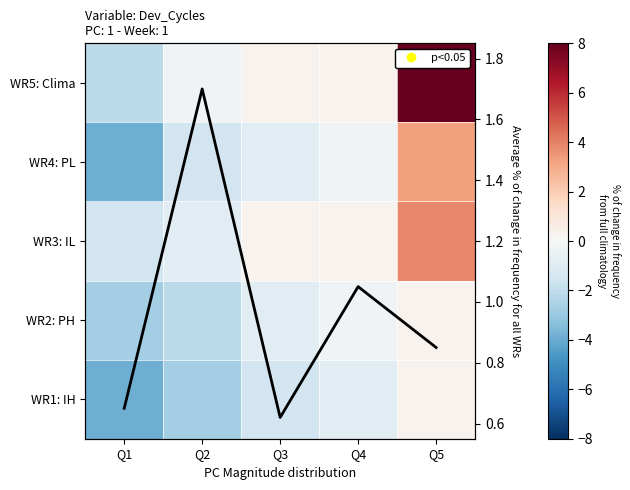

Which has a higher value, Q3 or Q1?

Q3